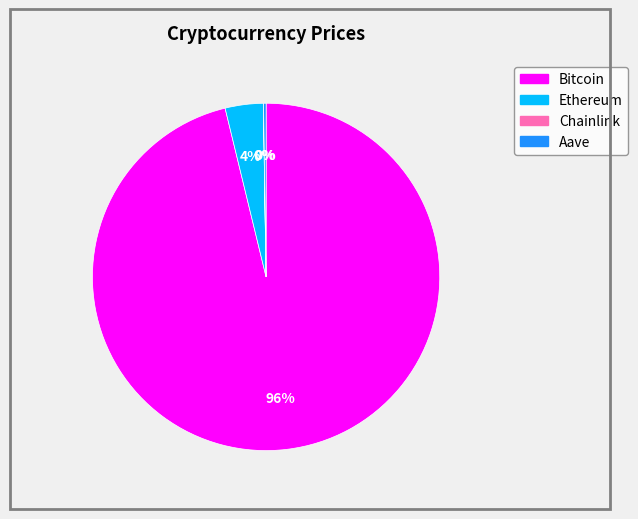

What is the largest slice in the pie chart?

Bitcoin